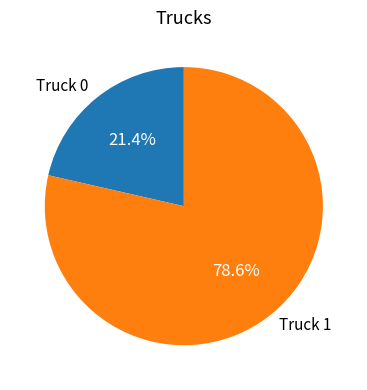

How much of the chart is everything except Truck 1?

21.4%